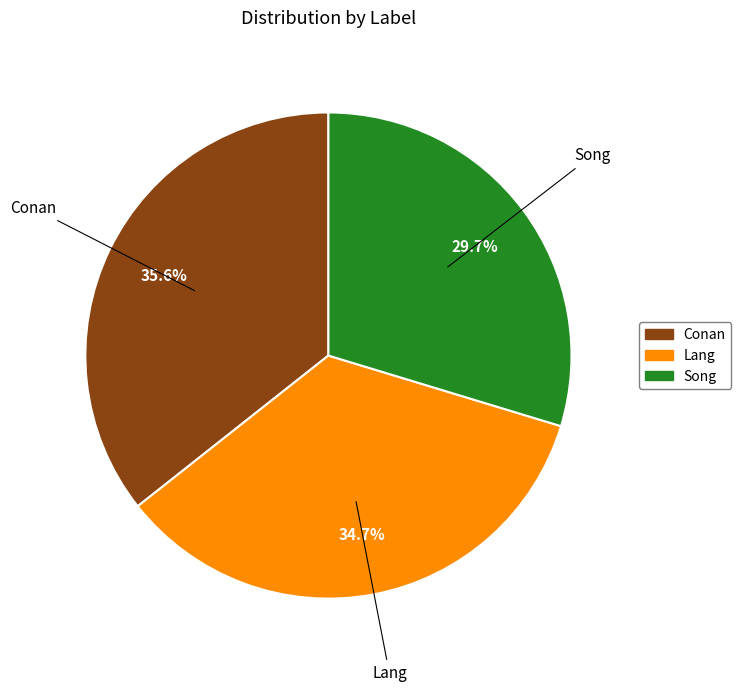

Which slice is the largest?

Conan